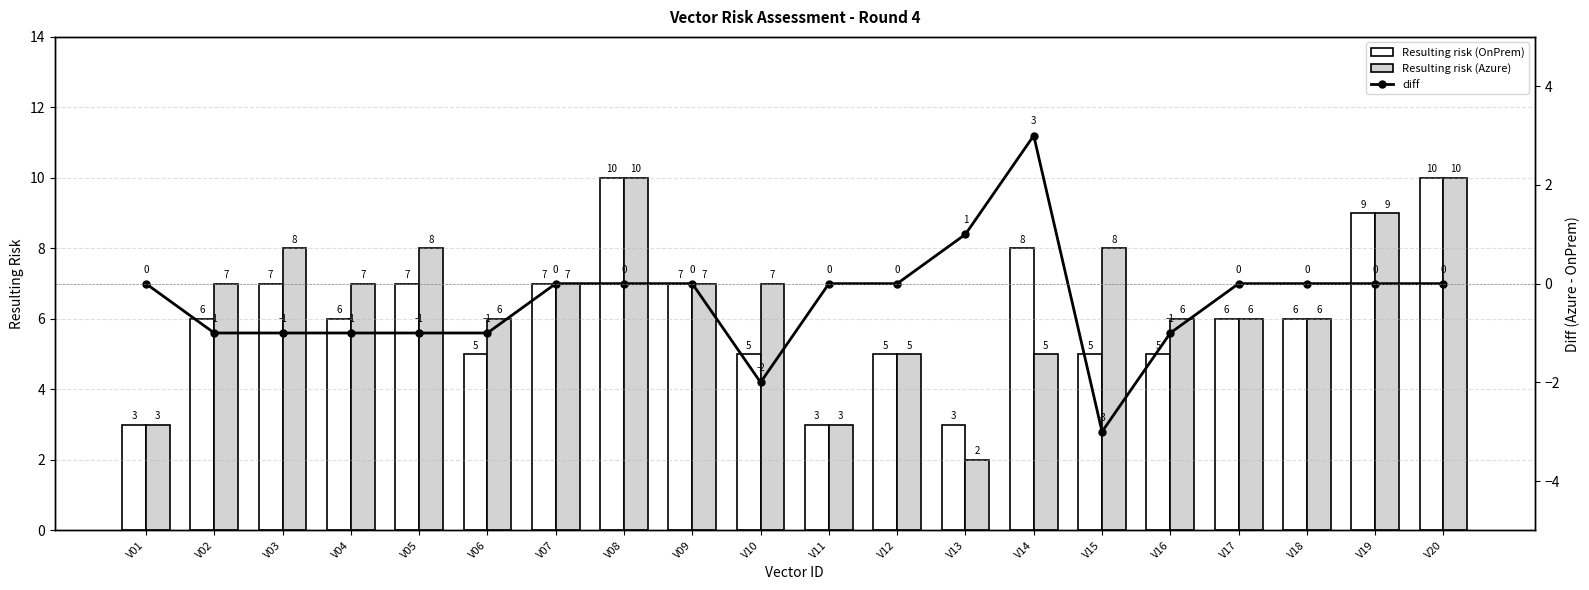

Which has a higher value, V14 or V03?

V14